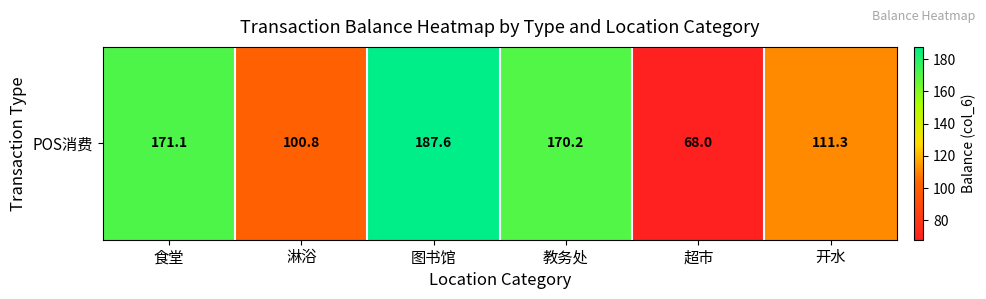

Rank the categories by value from highest to lowest.

图书馆, 食堂, 教务处, 开水, 淋浴, 超市